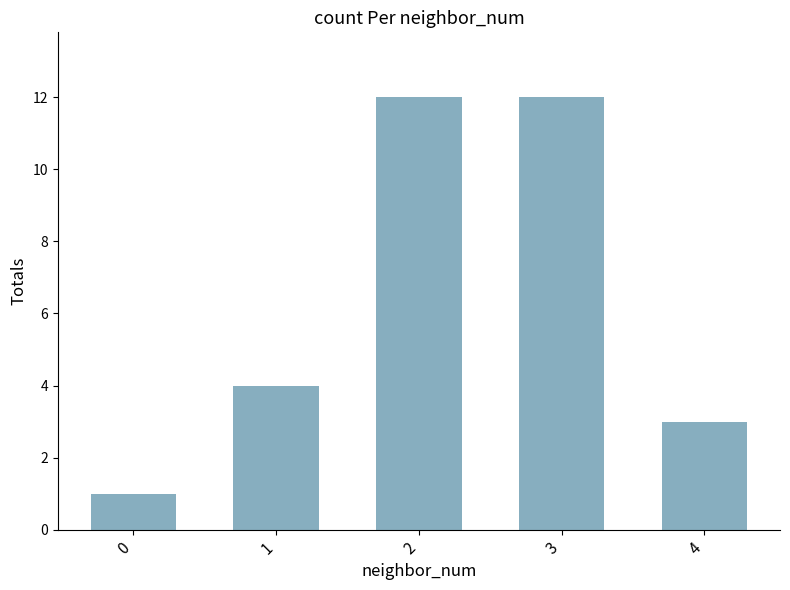

What is the difference between the maximum and minimum values?

11